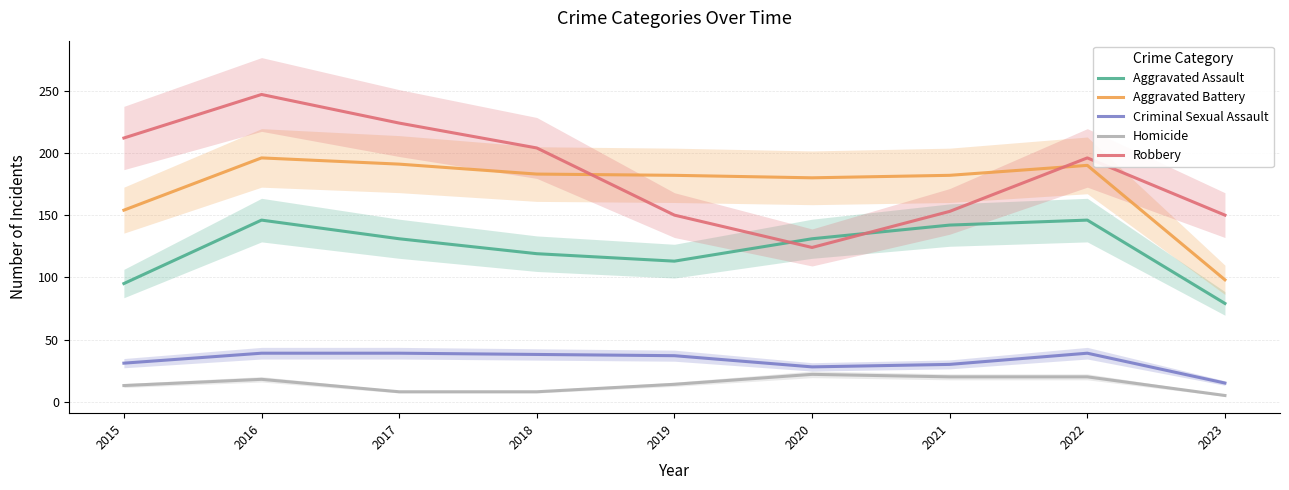

Is the value of Criminal Sexual Assault at 2020 greater than the value of Homicide at 2021?

Yes